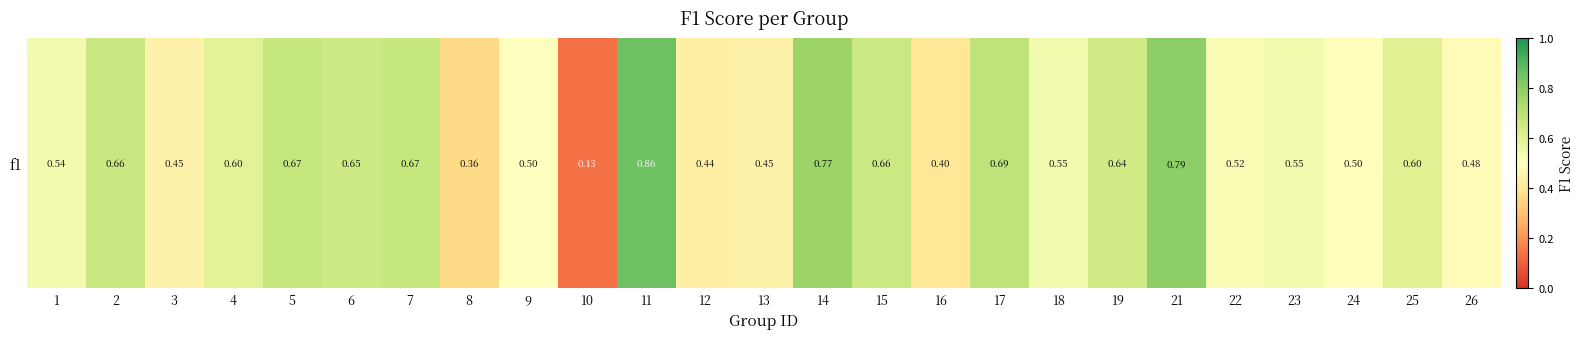

True or false: the data shows 0.7 at 7.

True